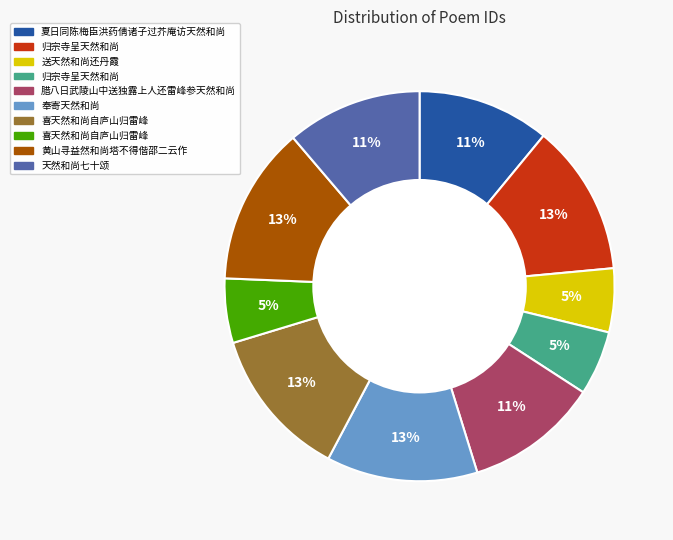

Is there any slice that represents more than half of the pie?

No